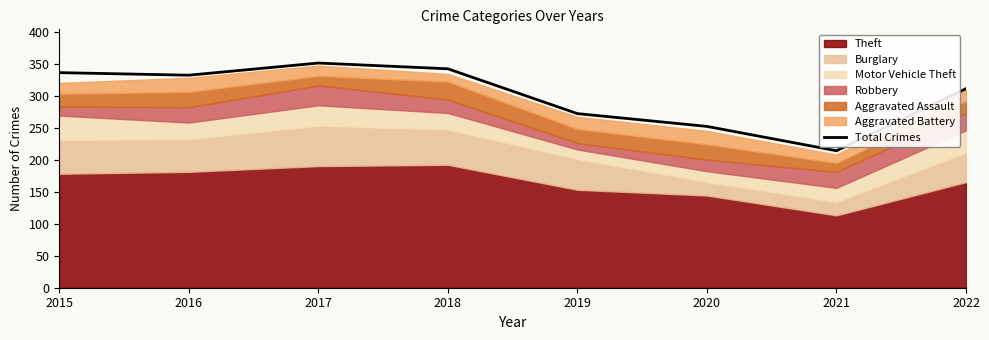

The value of Total Crimes at 2021 is 214. True or false?

True